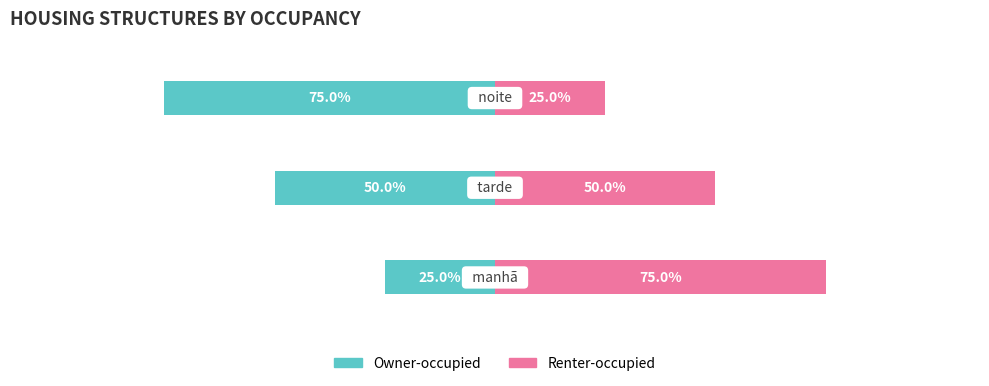

Which series has the largest total across all categories?

Renter-occupied